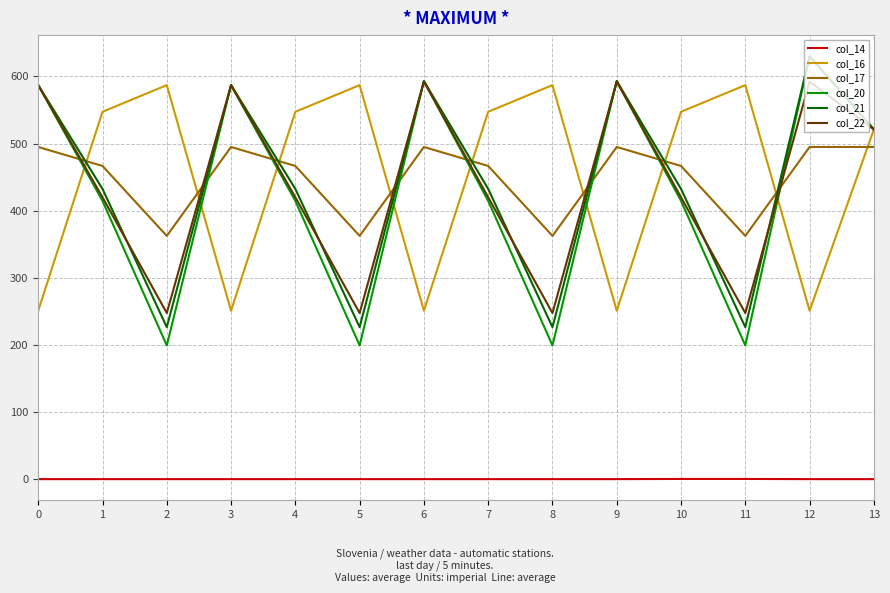

What is the difference between the highest and lowest values at 8?

587.0